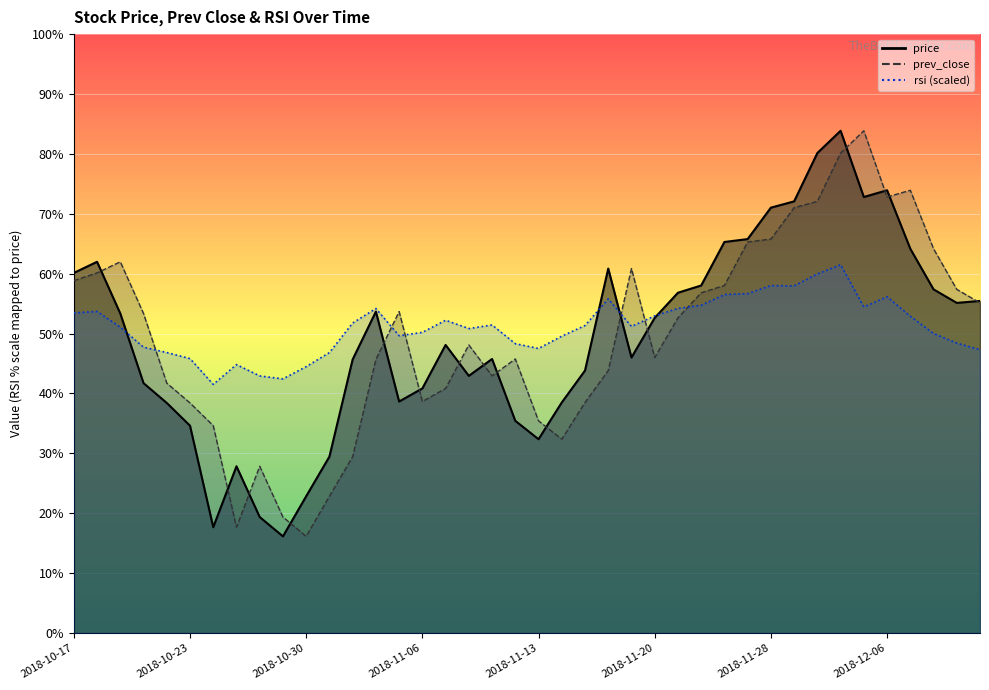

After their last crossing, which series has the higher values: price or rsi?

price